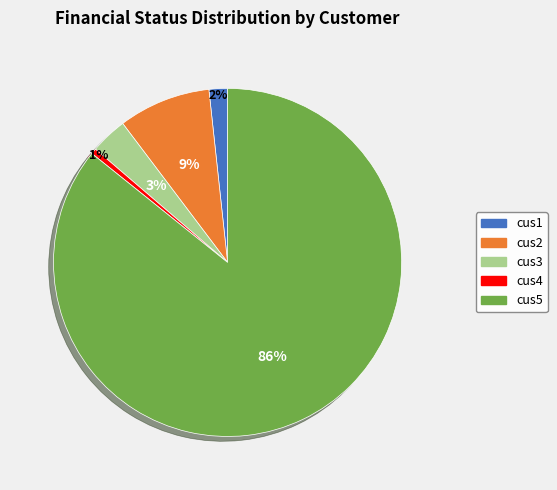

Between cus1 and cus2, which is larger?

cus2